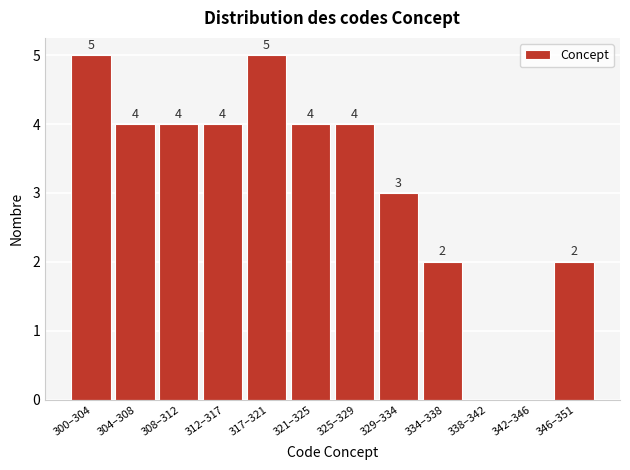

Reading left to right, extract all data points from this chart.

300–304=5	304–308=4	308–312=4	312–317=4	317–321=5	321–325=4	325–329=4	329–334=3	334–338=2	338–342=0	342–346=0	346–351=2